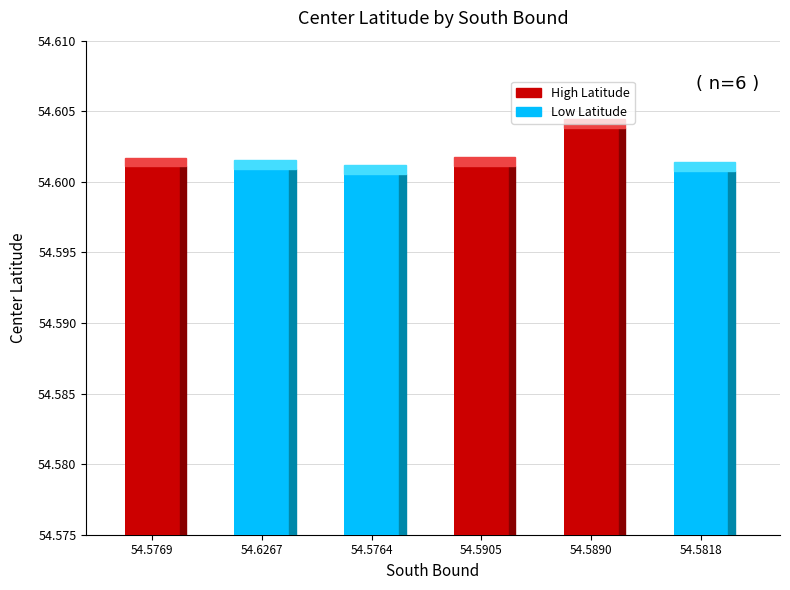

What is the sum of the values at 54.5764 and 54.5905?

109.2